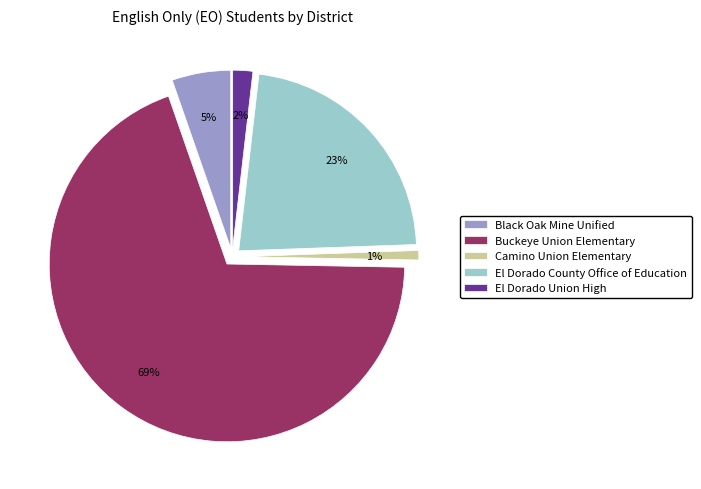

What percentage is the El Dorado County Office of Education slice, to the nearest percent?

23%